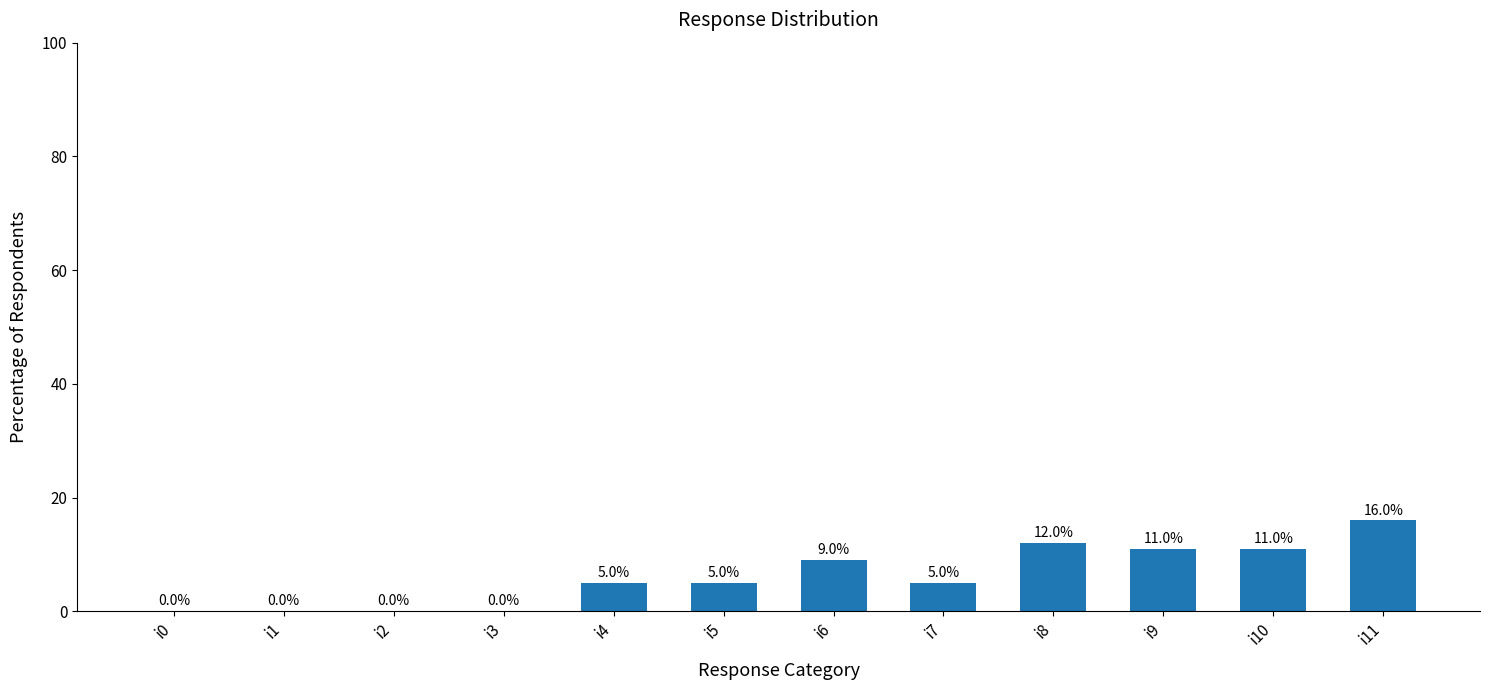

What is the average value?

6